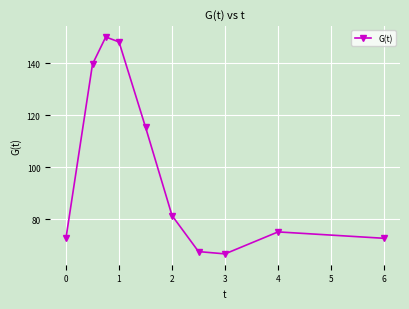

True or false: there are more than 0 points higher than both neighbors.

True